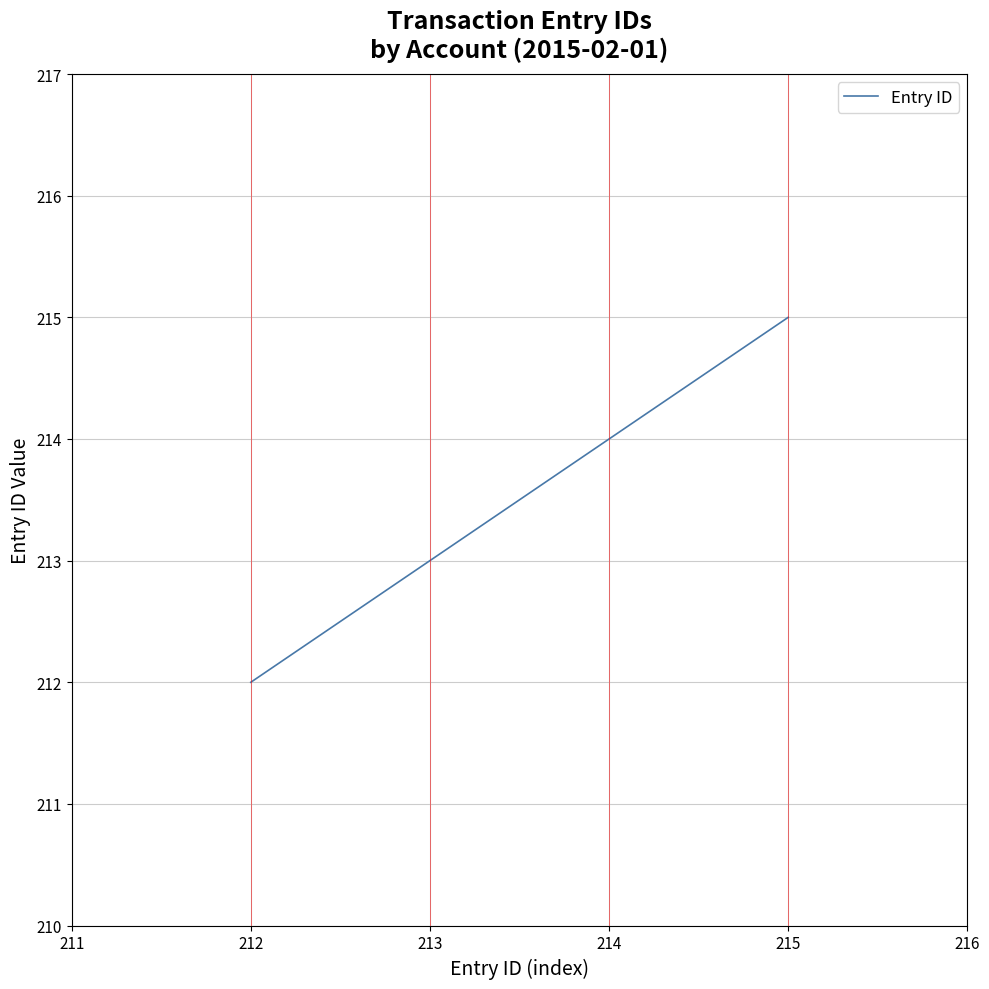

True or false: the data has more than 2 interior local peaks.

False